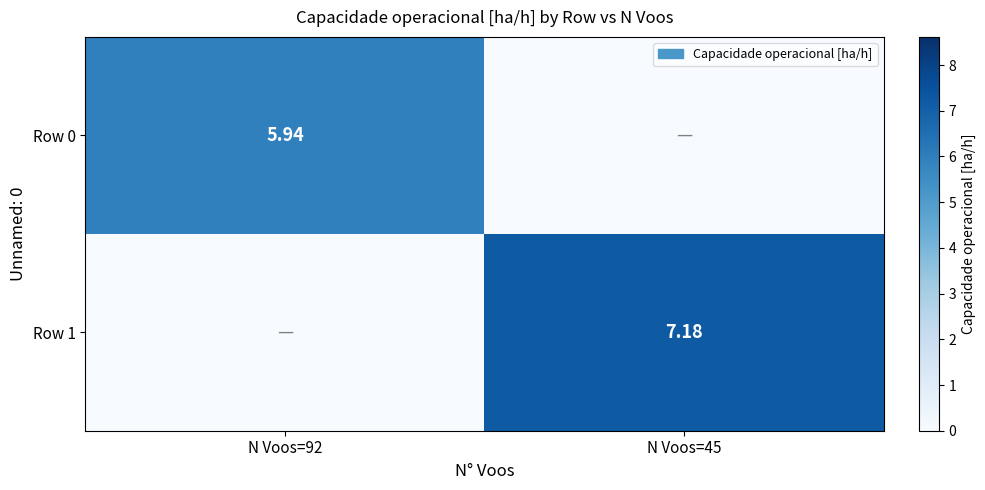

At which label does Row 0 first exceed 5?

N Voos=92